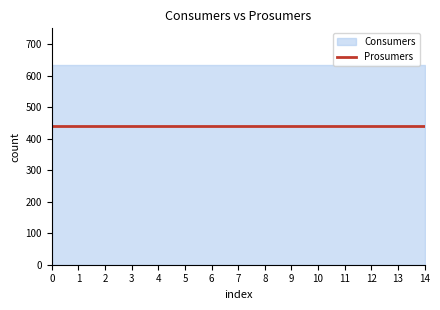

How many lines are shown in the chart?

2